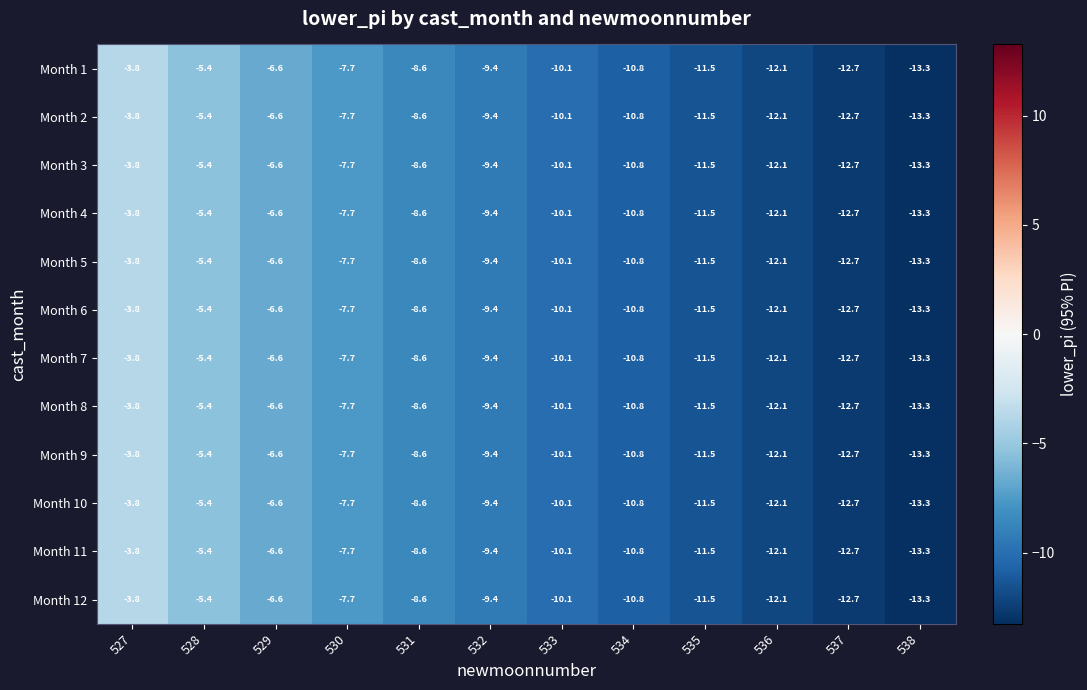

At which label does Month 2 first exceed -9?

527